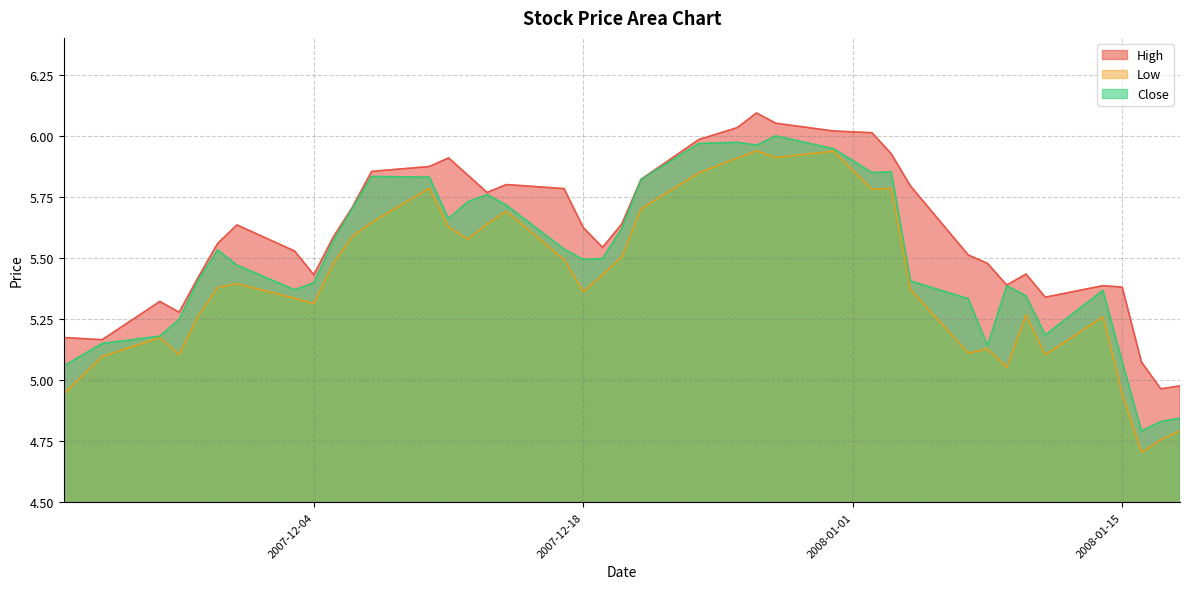

What is the spread (max minus min) of values at 2007-12-07?

0.2